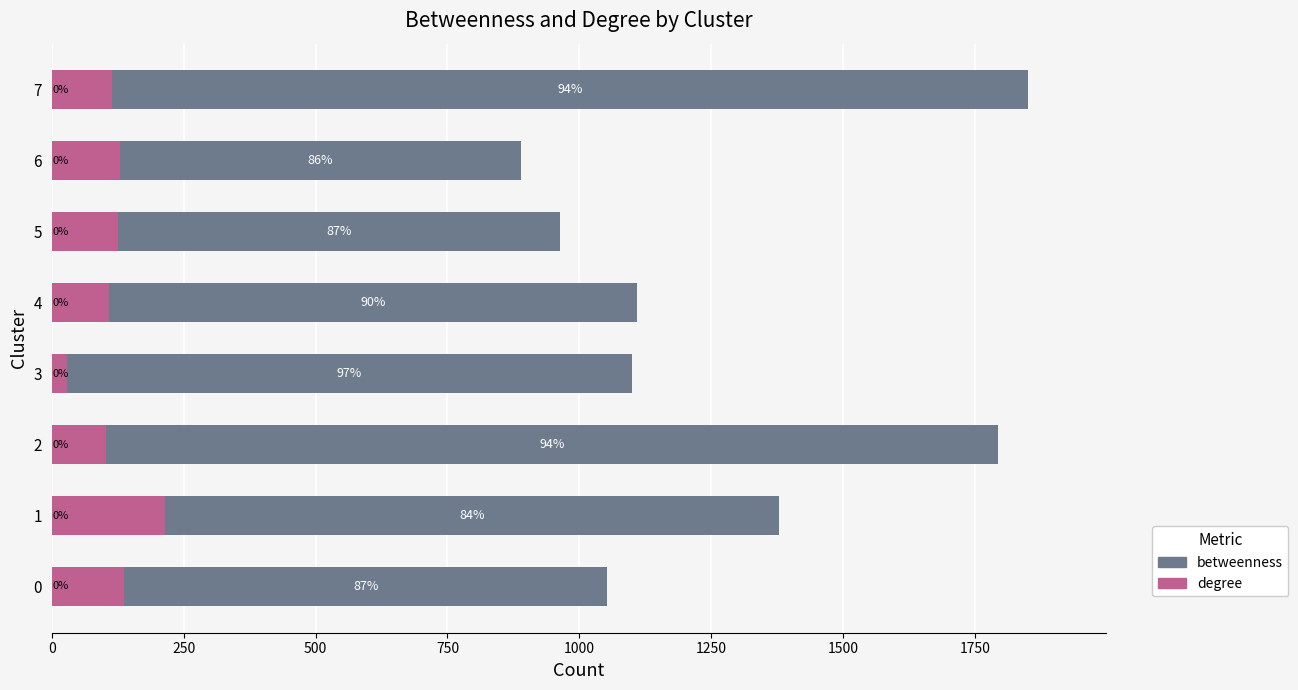

What is the difference between the maximum and minimum values in the degree series?

185.6